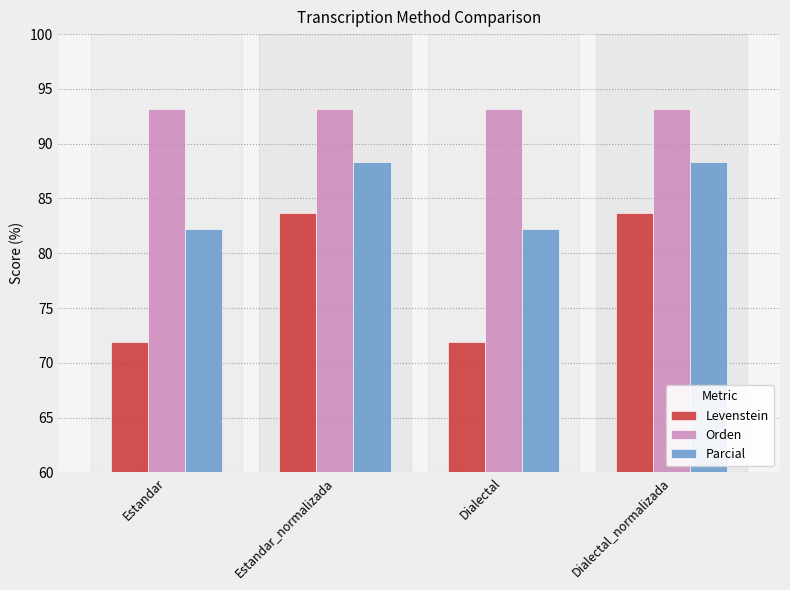

What is the maximum value shown in the chart?

93.2